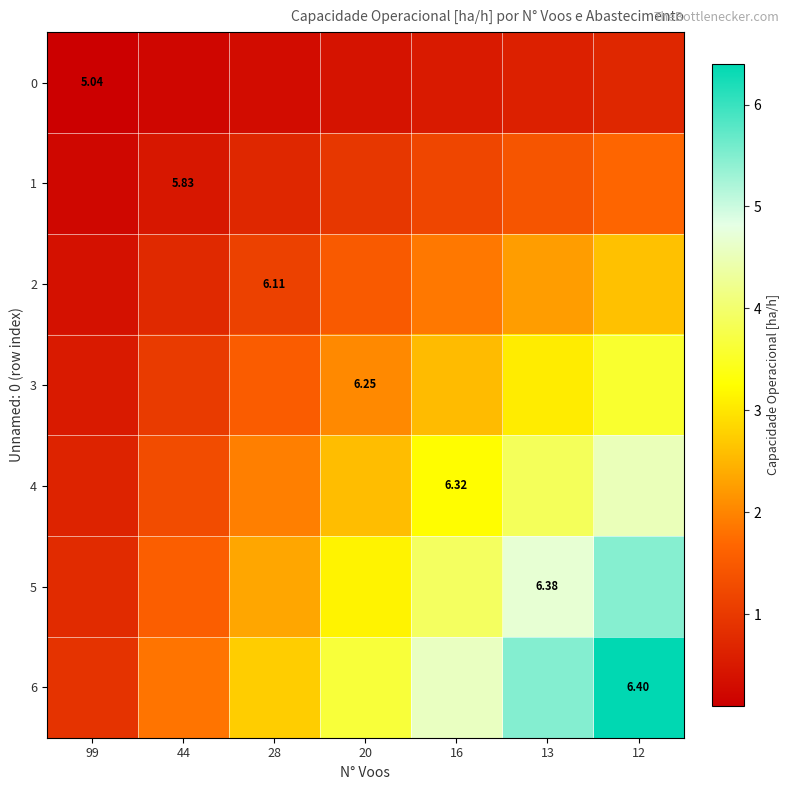

Is it true that 5 equals 2.1 at 20?

False